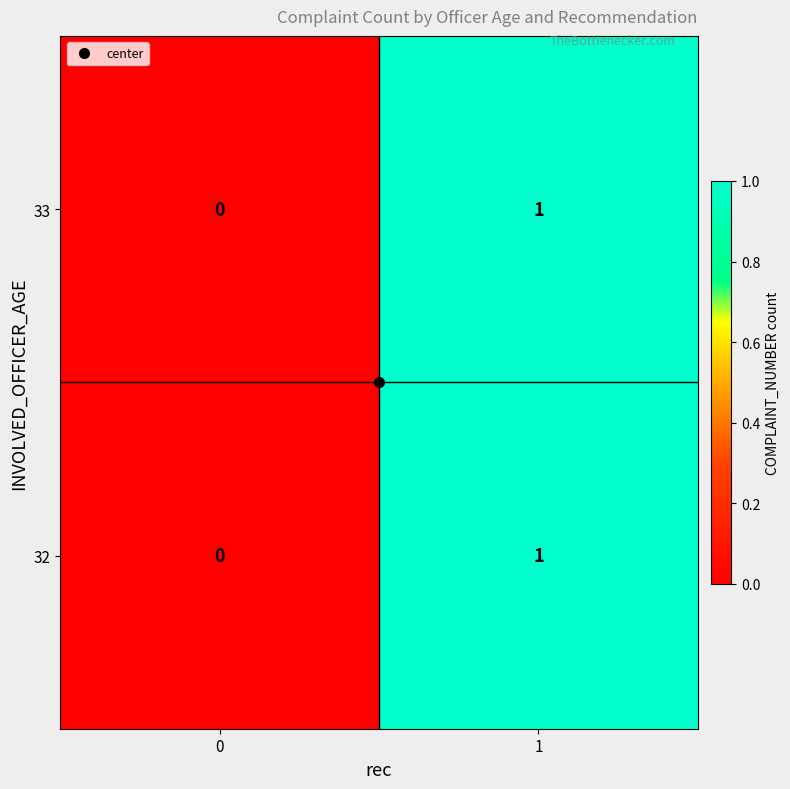

The 33 series shows 1 at 1. True or false?

True